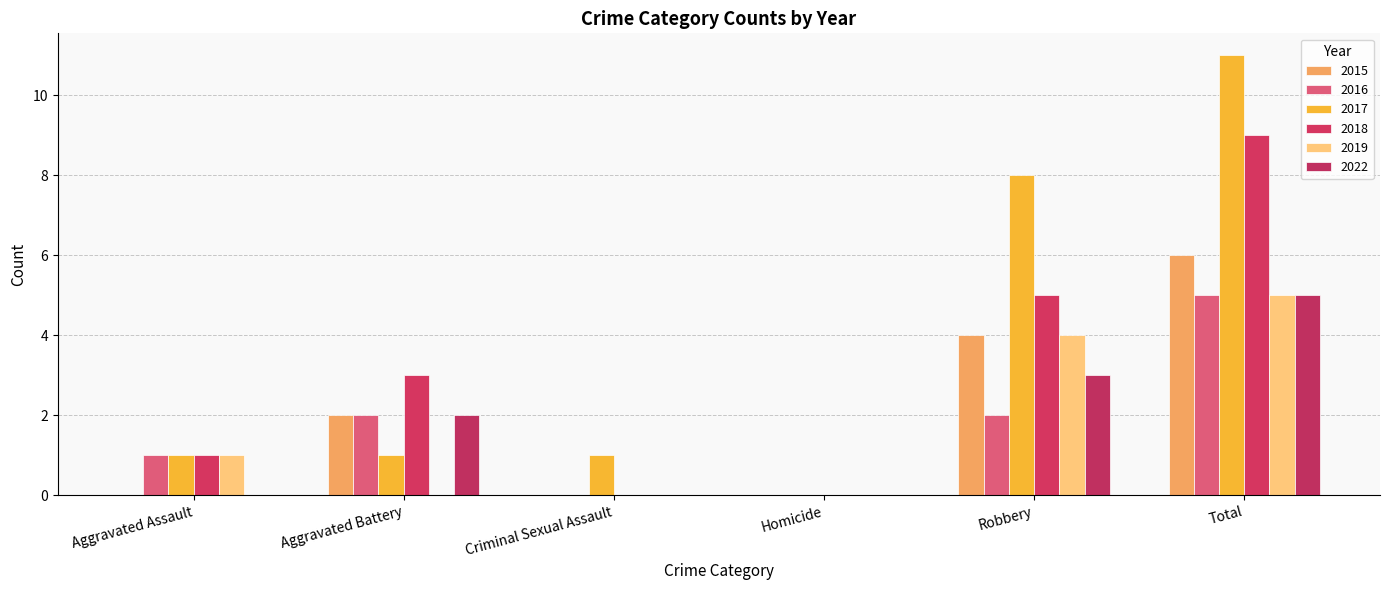

How many categories are shown in the chart?

6